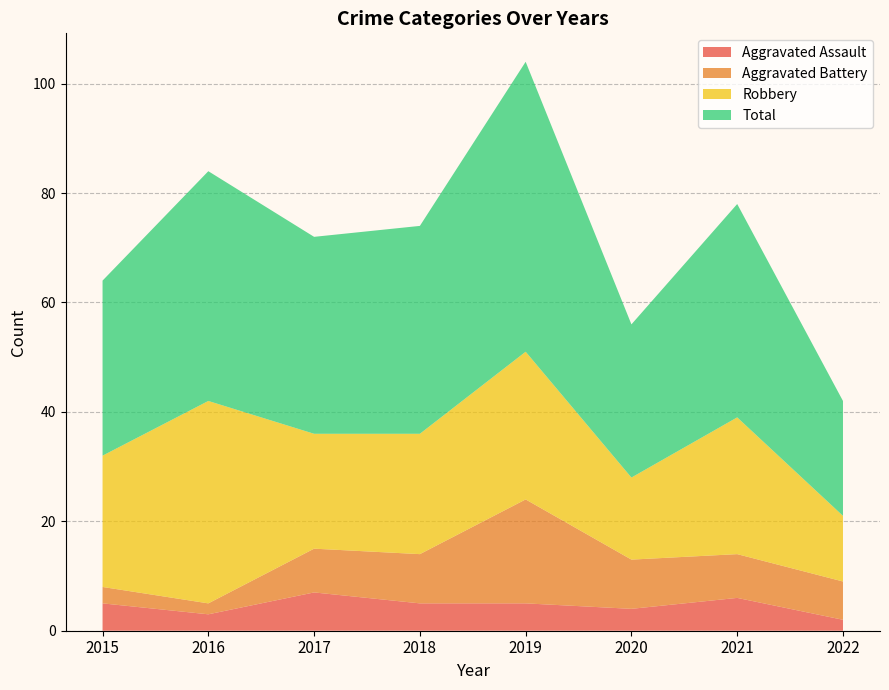

Reading left to right, list all the values displayed in this chart.

Aggravated Assault: 2015=5	2016=3	2017=7	2018=5	2019=5	2020=4	2021=6	2022=2
Aggravated Battery: 2015=3	2016=2	2017=8	2018=9	2019=19	2020=9	2021=8	2022=7
Robbery: 2015=24	2016=37	2017=21	2018=22	2019=27	2020=15	2021=25	2022=12
Total: 2015=32	2016=42	2017=36	2018=38	2019=53	2020=28	2021=39	2022=21